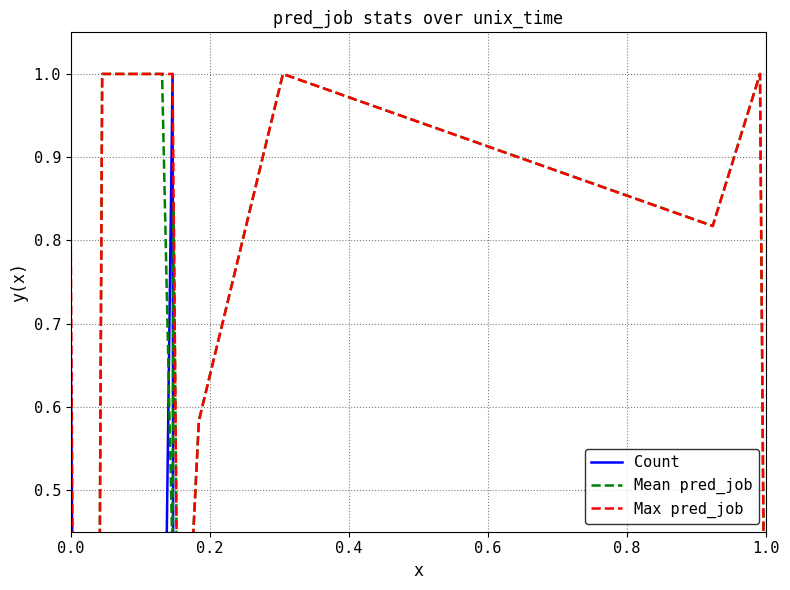

How many data points does each series have?

14